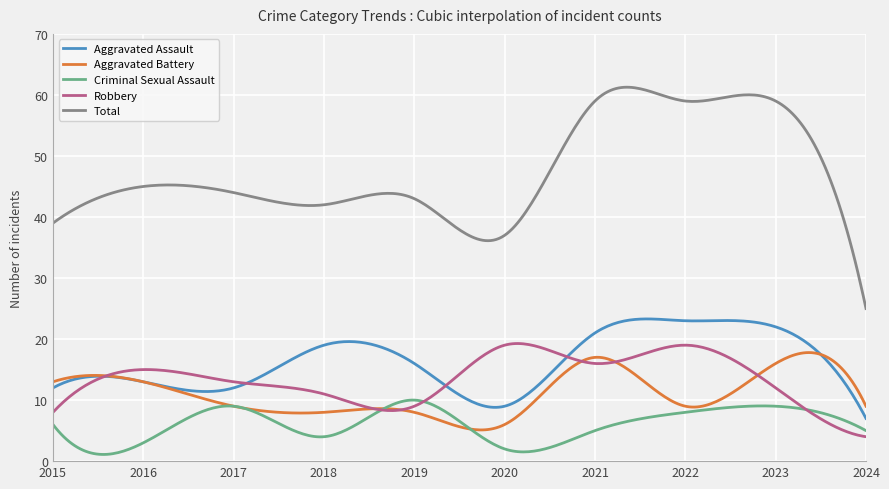

In Total, how many points are lower than both neighbors (excluding endpoints)?

3